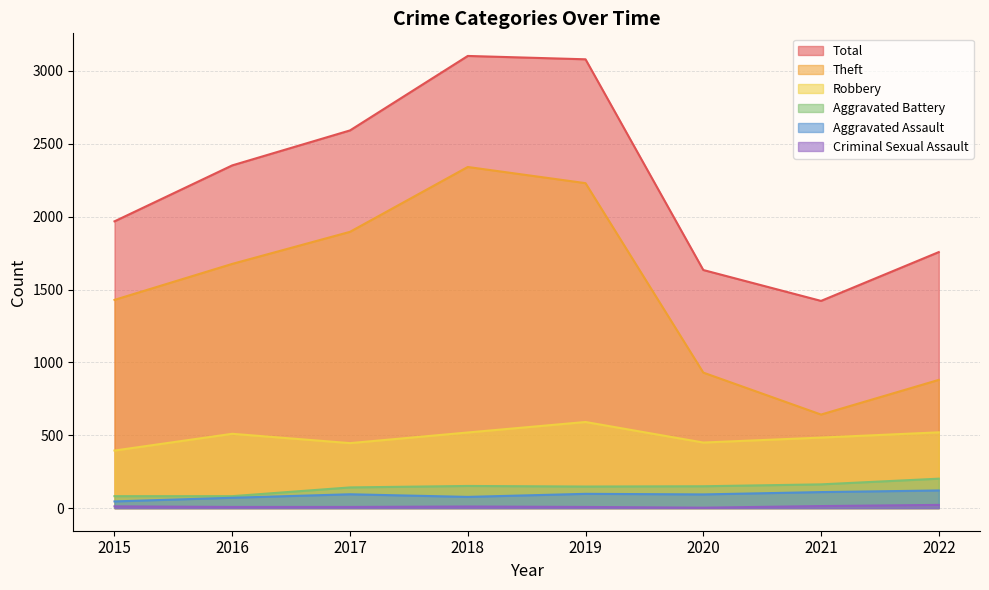

What is the total value across all series at 2022?

3502